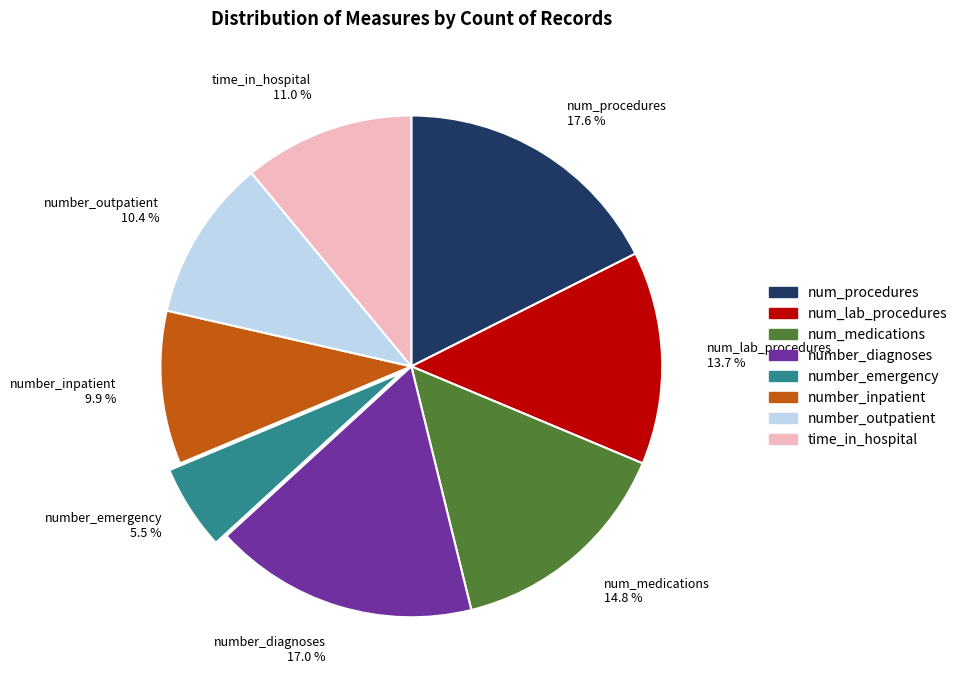

What portion of the pie excludes number_emergency?

94.5%